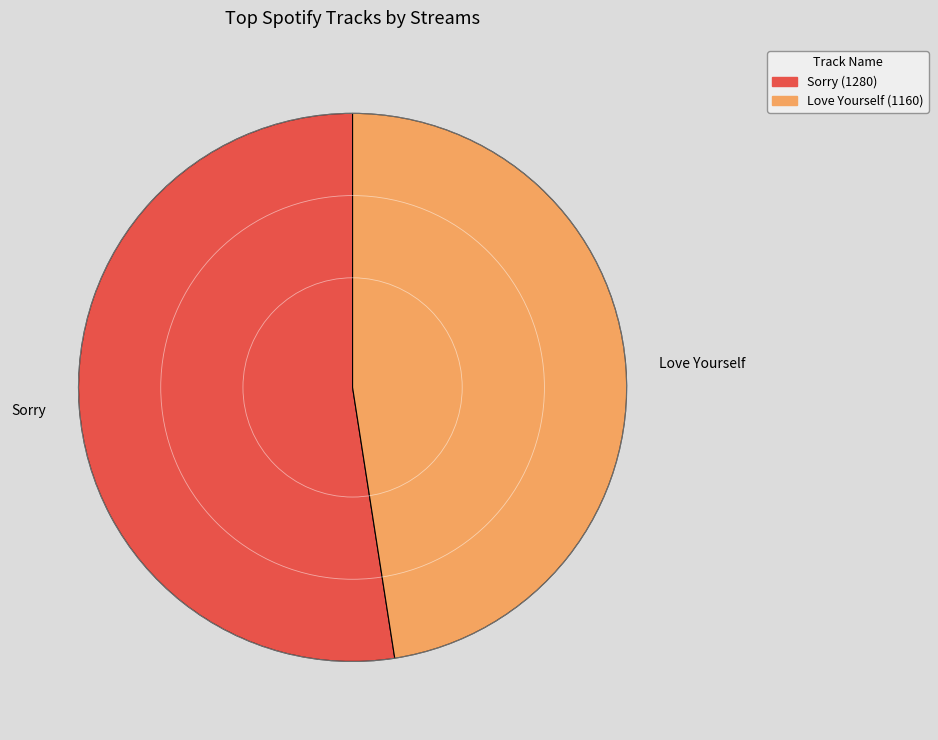

What is the ratio of the value at Sorry to the value at Love Yourself?

1.1